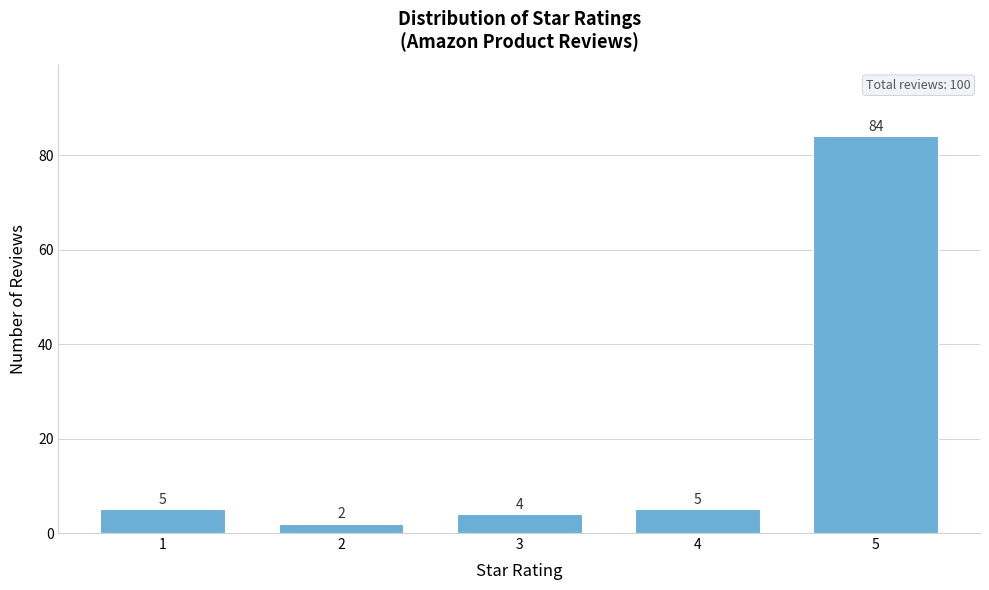

Reading left to right, list all the values displayed in this chart.

1=5	2=2	3=4	4=5	5=84